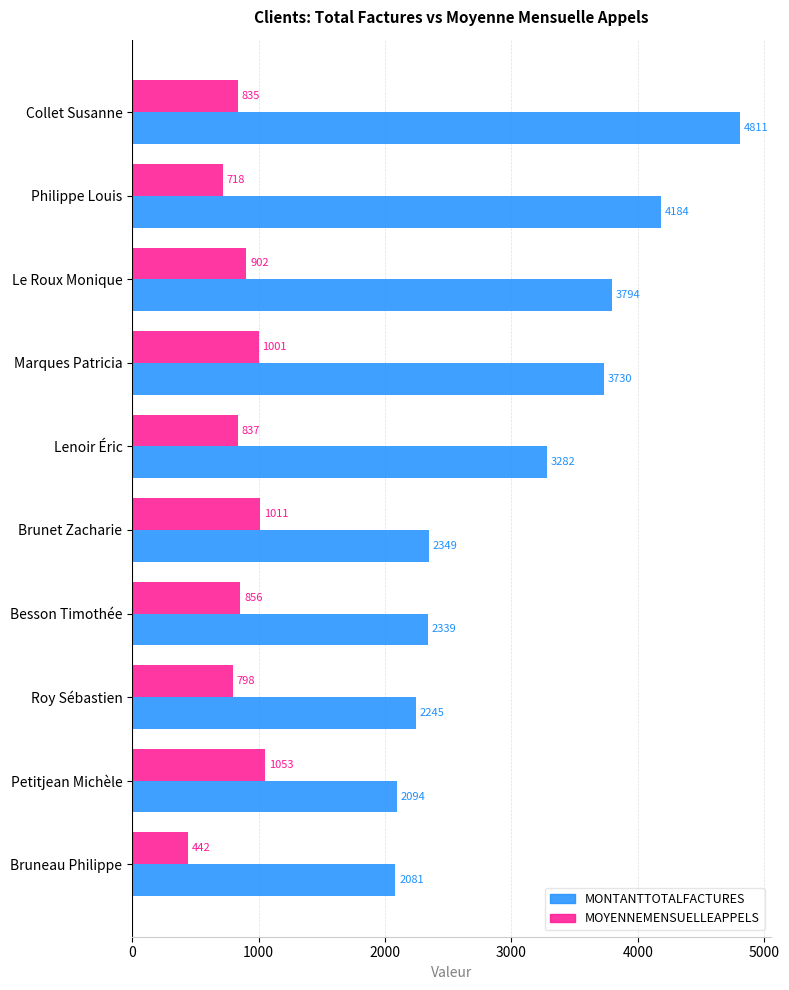

What is the maximum value for MONTANTTOTALFACTURES?

4811.2